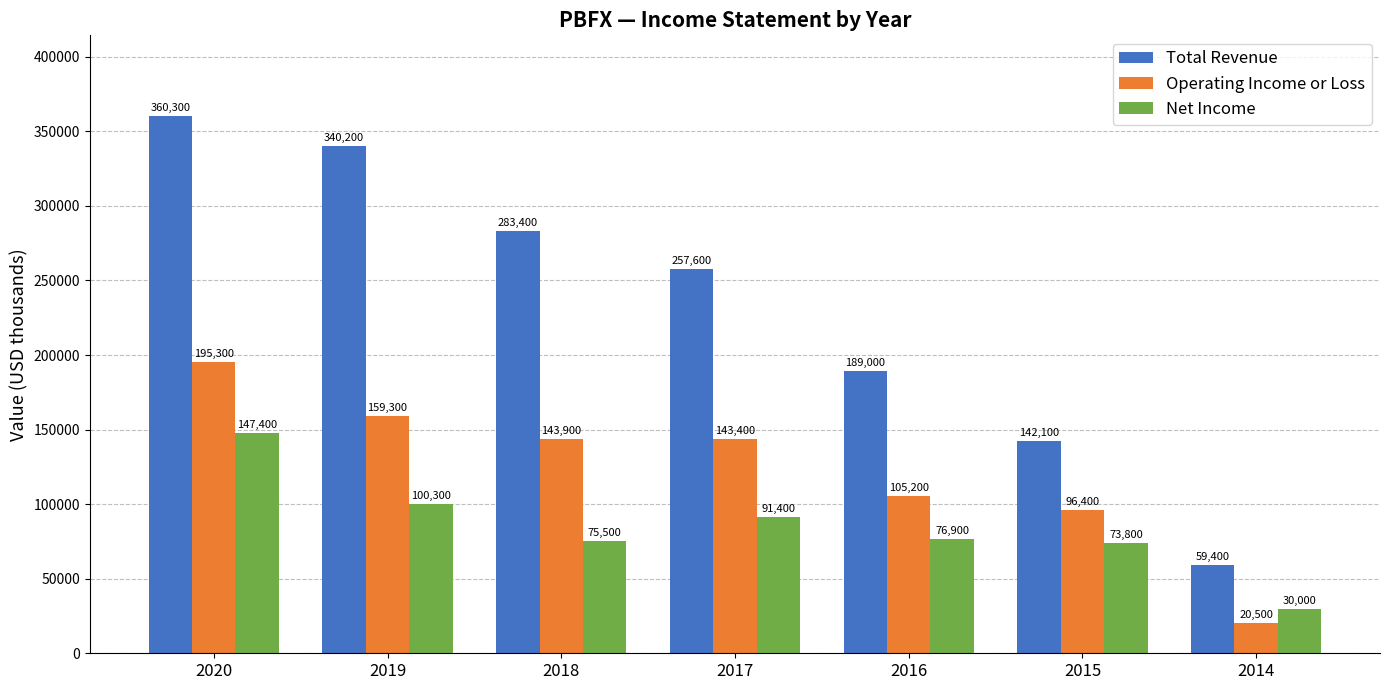

At which category is the sum across all series the highest?

2020